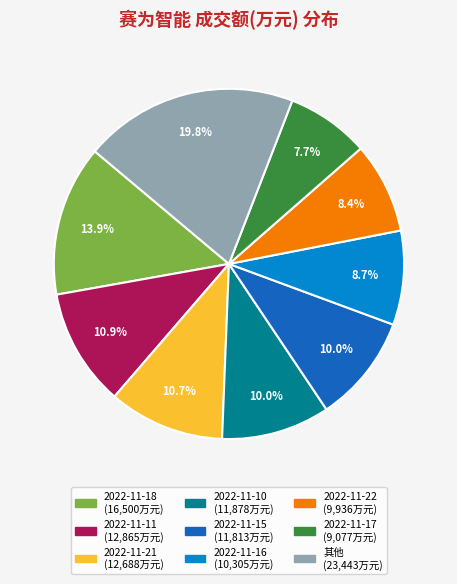

Is there any slice that represents more than half of the pie?

No